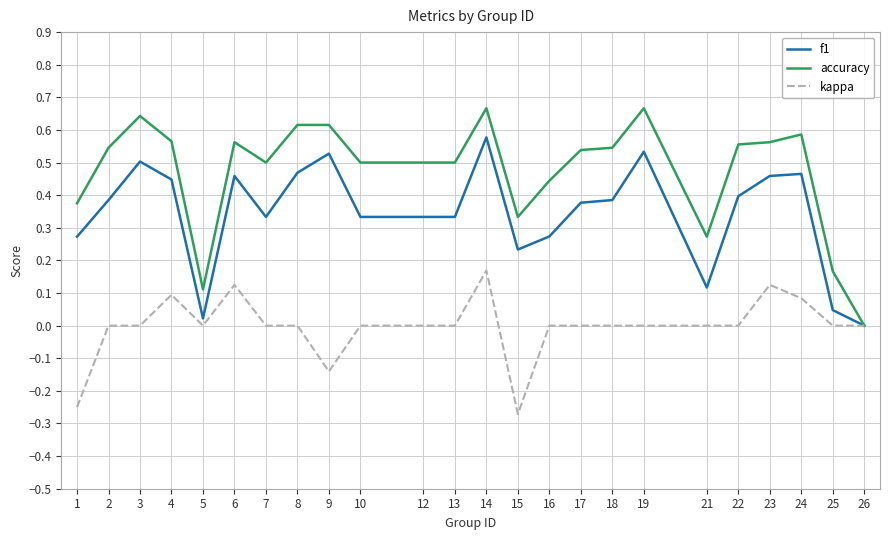

True or false: kappa has more than 0 interior local peaks.

True